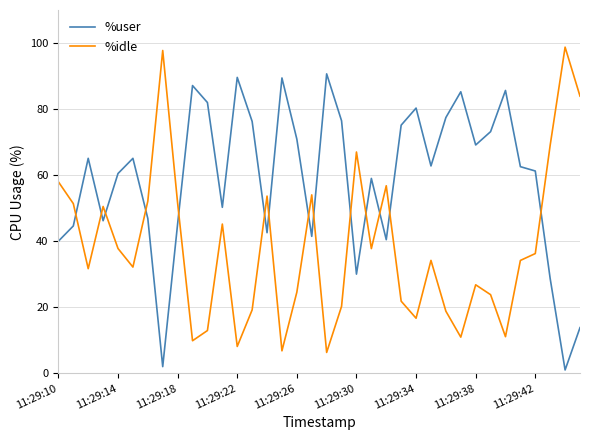

After their last crossing, which series has the higher values: %idle or %user?

%idle